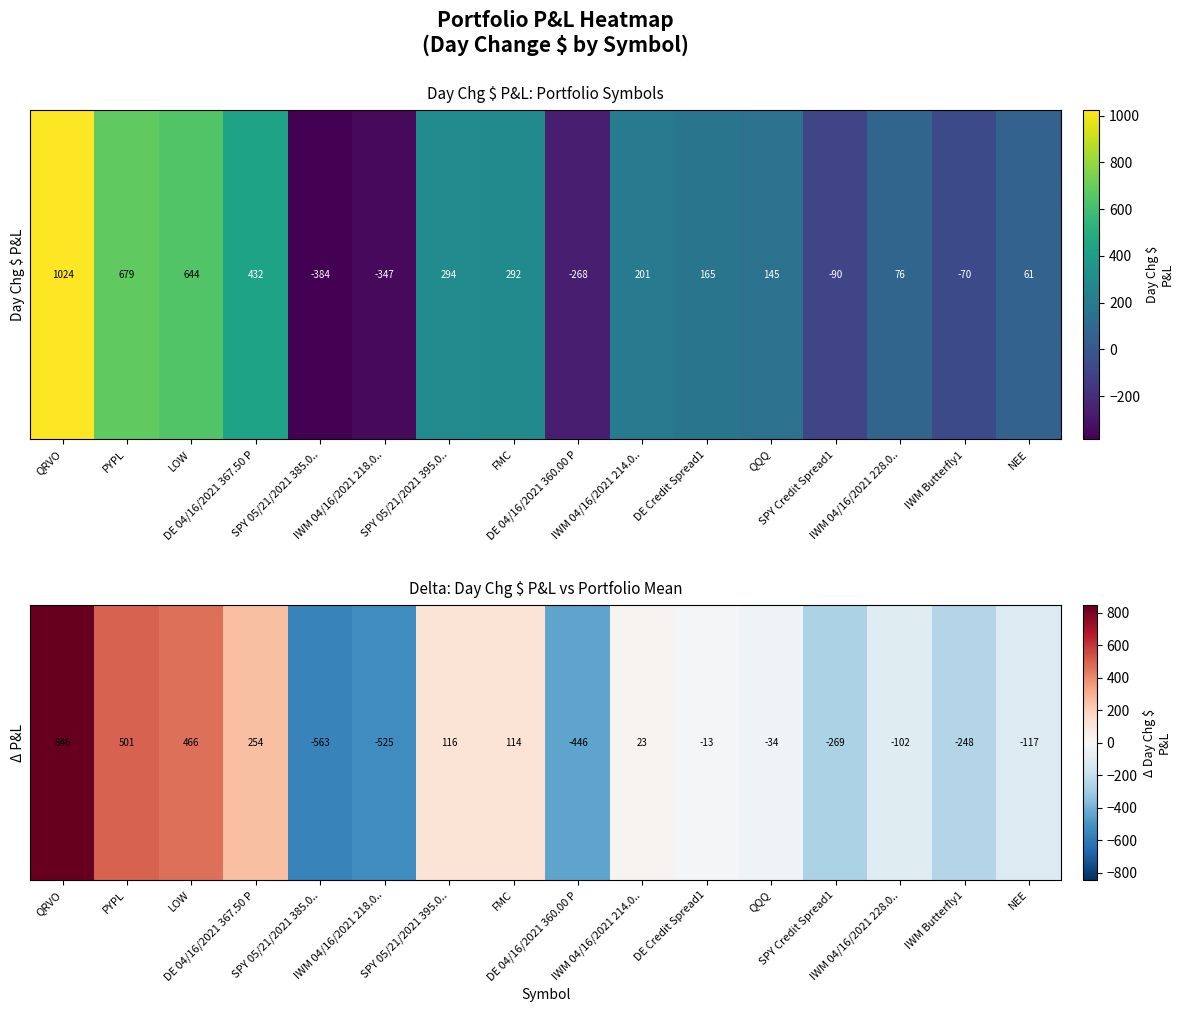

Which category has the lowest value across all series?

SPY 05/21/2021 385.0..